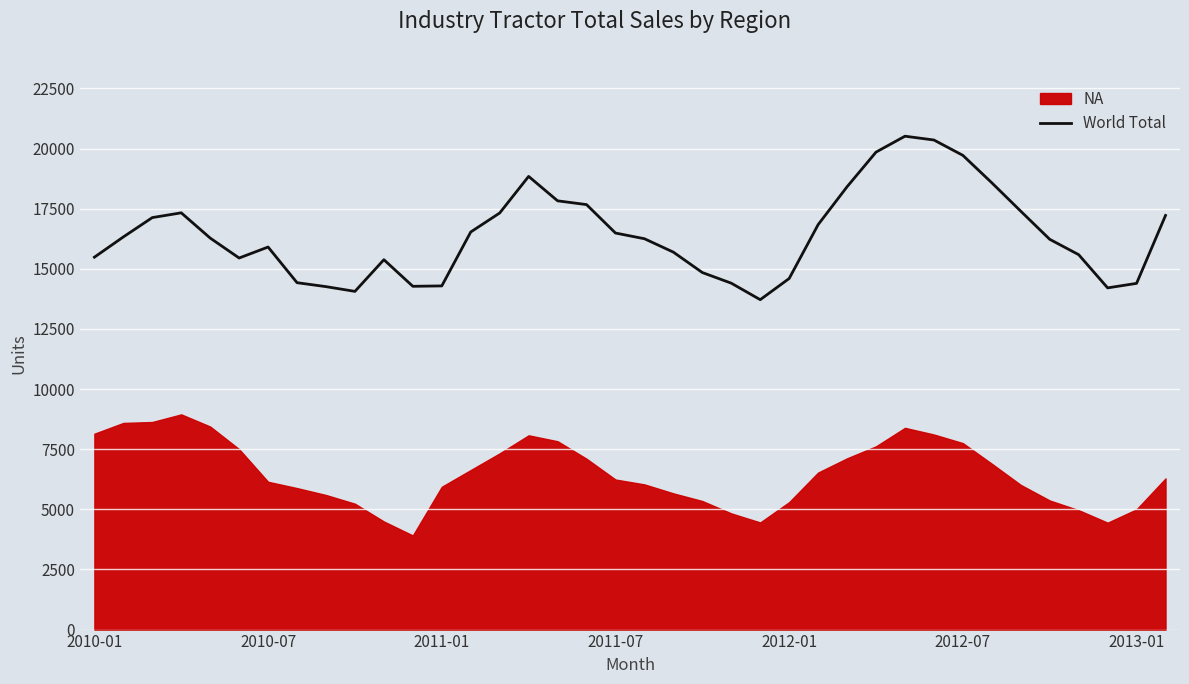

What is the change in value from 10 to 19?

+872.0